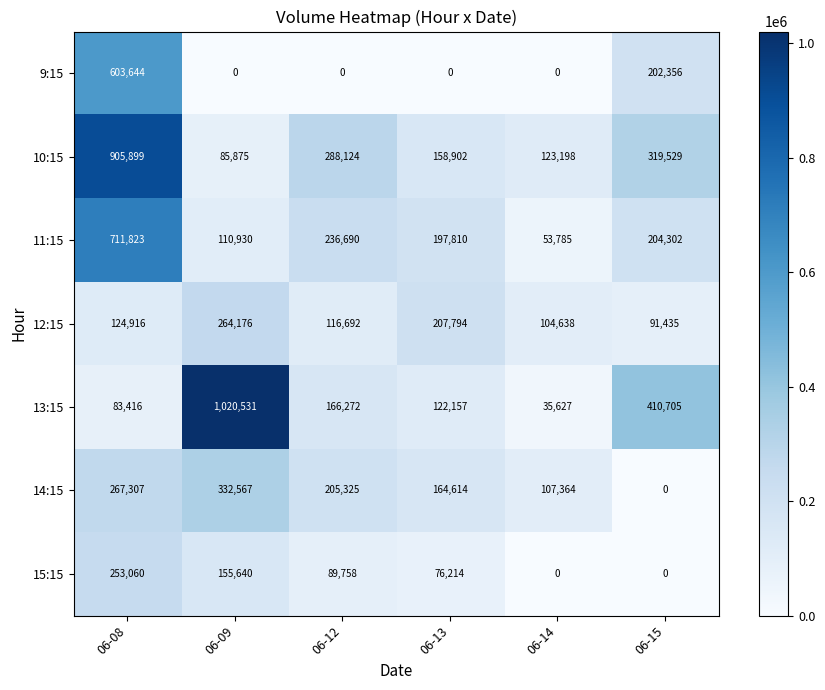

At how many categories does at least one series exceed 371737?

3